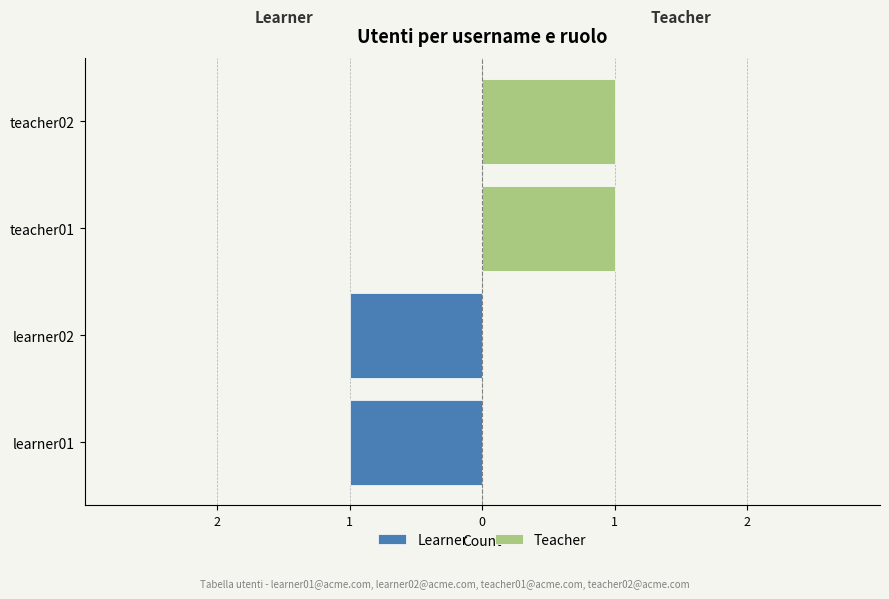

What are all the series names shown in the legend?

Learner, Teacher